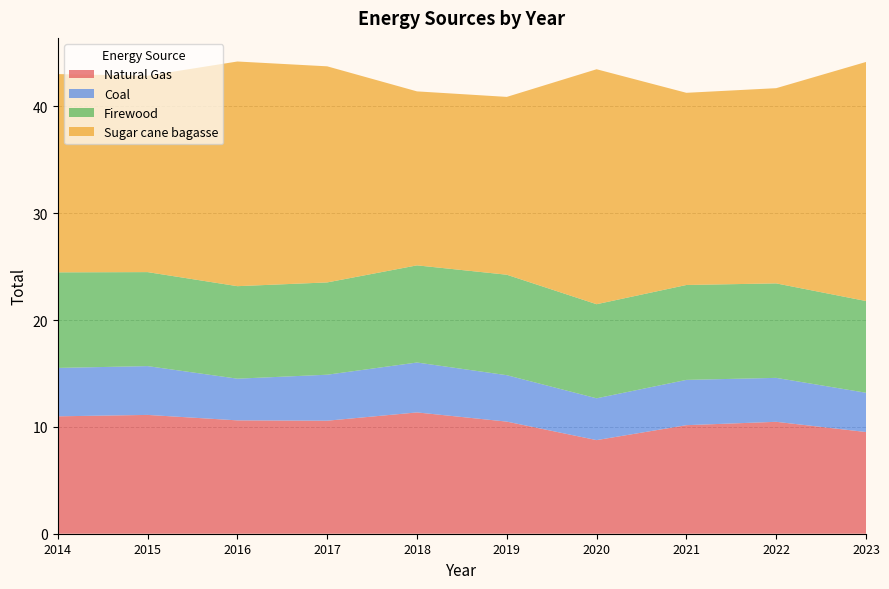

Reading right to left, extract all data points from this chart.

Natural Gas: 2023=9.5	2022=10.5	2021=10.2	2020=8.8	2019=10.5	2018=11.4	2017=10.6	2016=10.6	2015=11.1	2014=11.0
Coal: 2023=3.7	2022=4.1	2021=4.2	2020=3.9	2019=4.3	2018=4.7	2017=4.3	2016=3.9	2015=4.6	2014=4.5
Firewood: 2023=8.6	2022=8.8	2021=8.9	2020=8.8	2019=9.4	2018=9.1	2017=8.6	2016=8.7	2015=8.8	2014=8.9
Sugar cane bagasse: 2023=22.4	2022=18.3	2021=18.0	2020=22.0	2019=16.6	2018=16.3	2017=20.2	2016=21.0	2015=18.4	2014=18.6